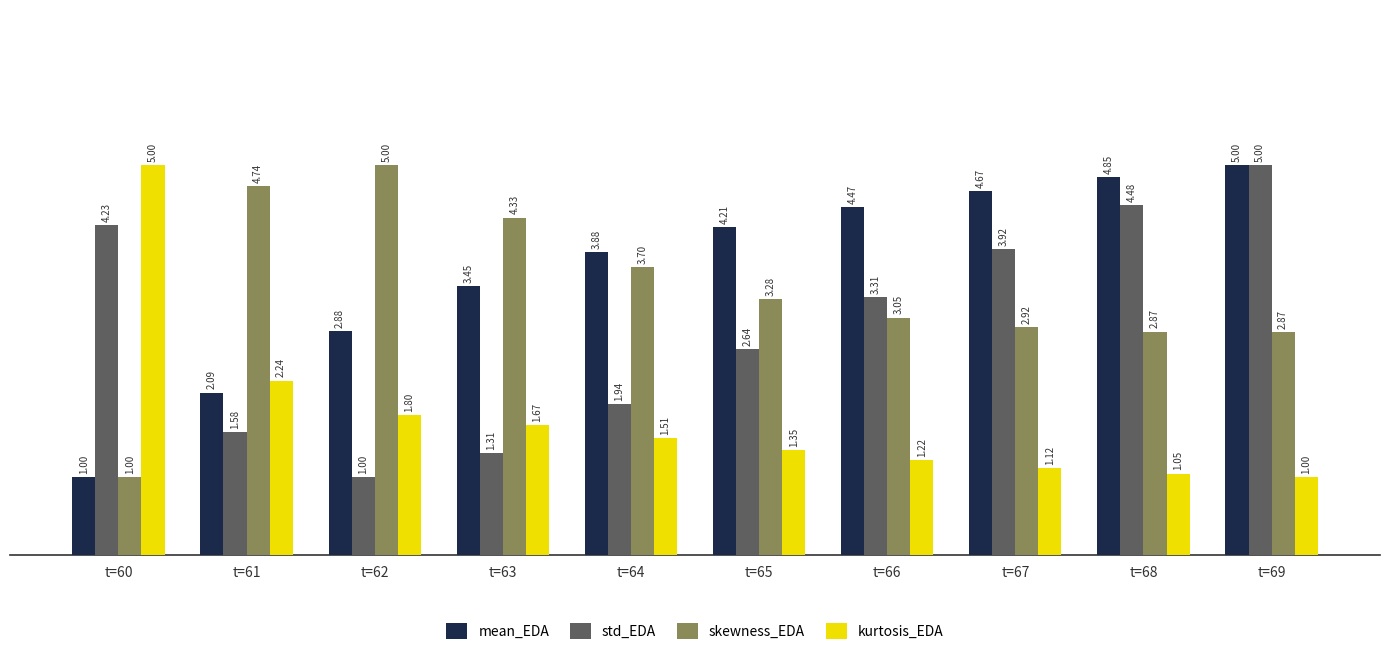

Which series has the largest total across all categories?

mean_EDA